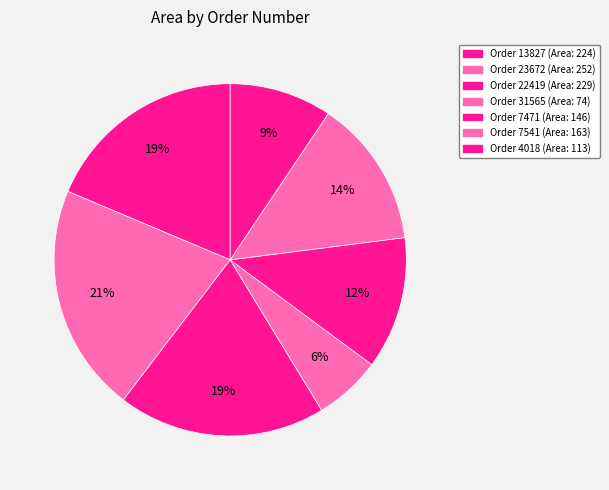

How many segments does this pie chart have?

7